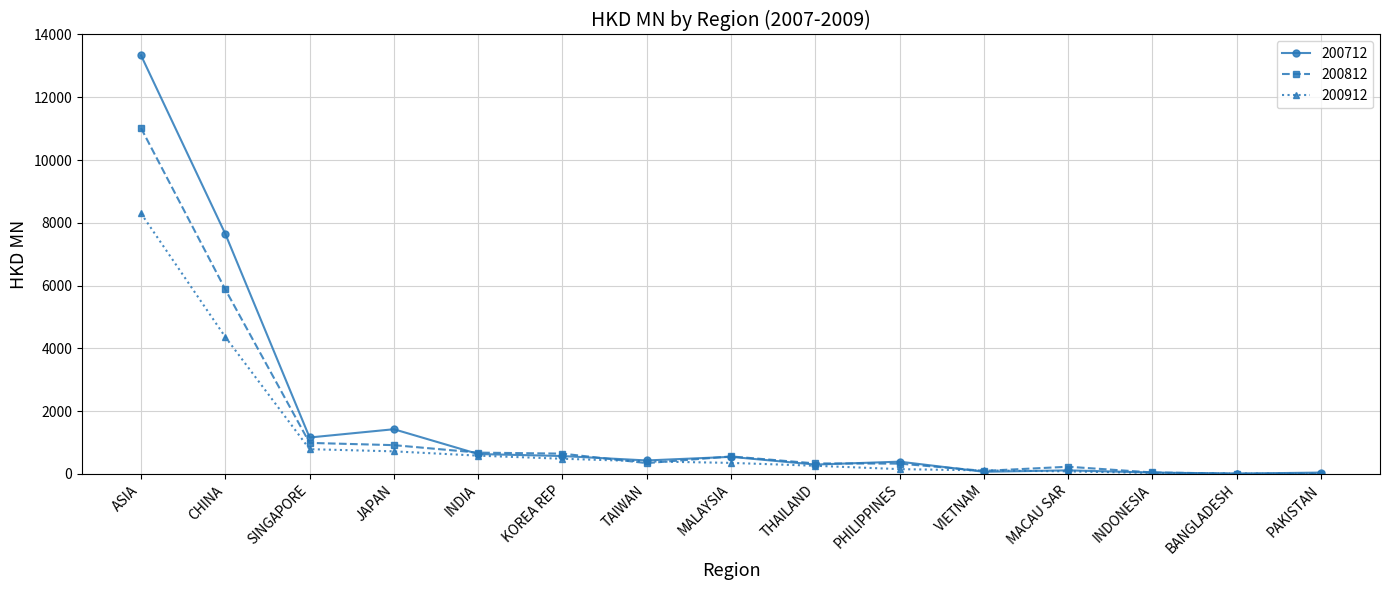

What is the label of the 2nd point from the left?

CHINA